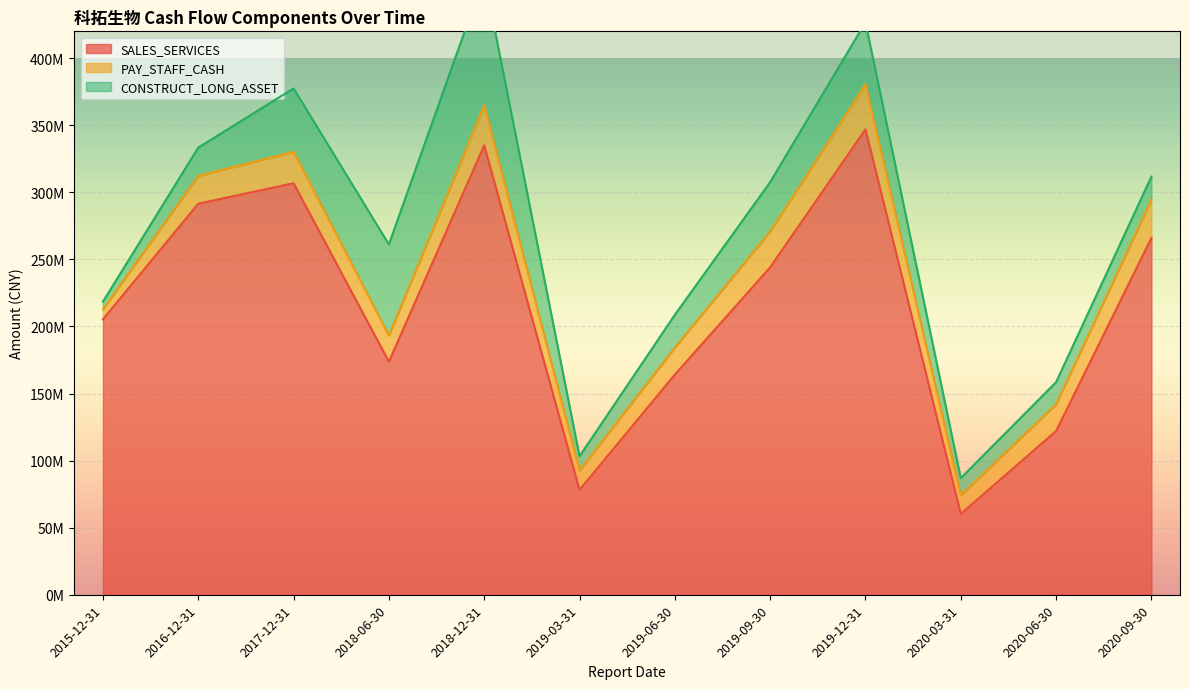

Which series has the largest range (max minus min)?

SALES_SERVICES